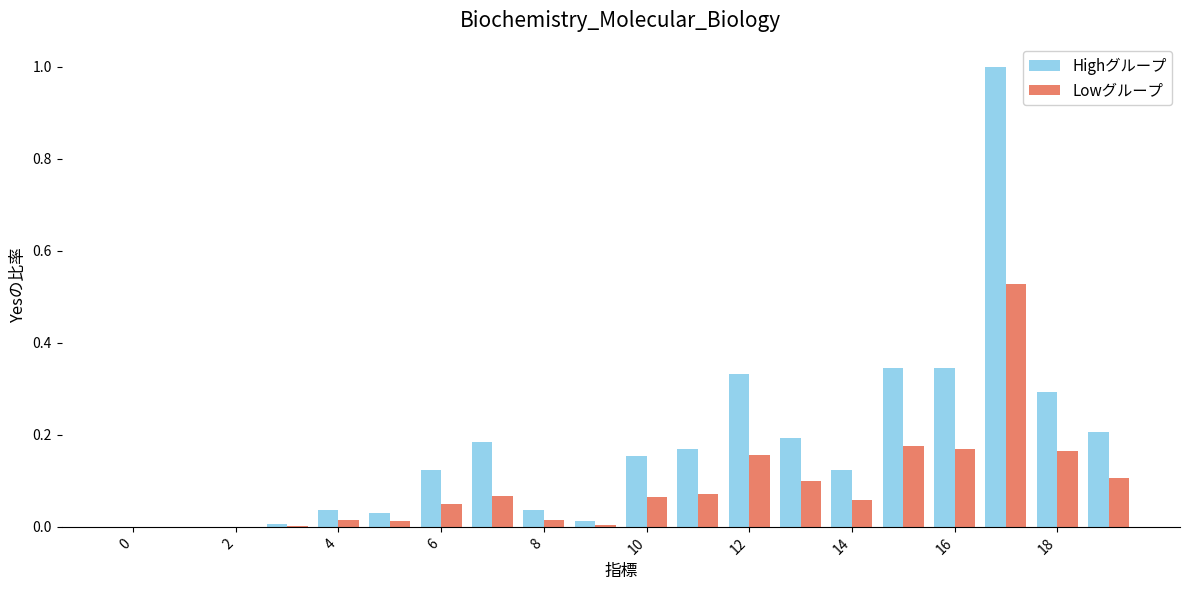

Which series has the largest range (max minus min)?

Highグループ